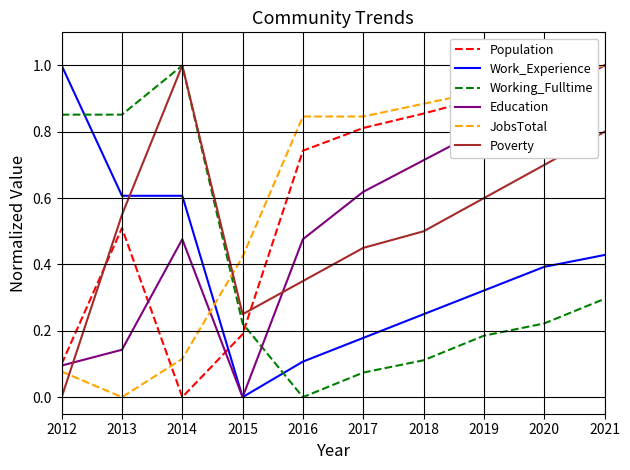

Which series changed the most between 2012 and 2013?

Poverty